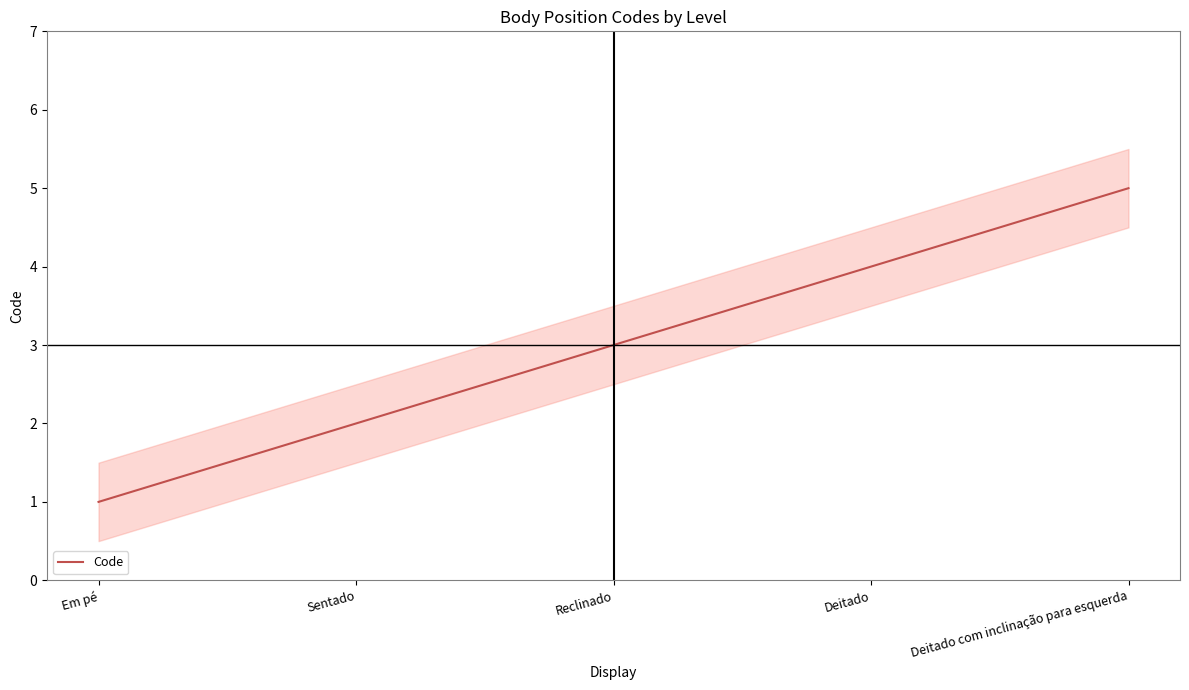

Where is the data nearest to the value 3?

Reclinado